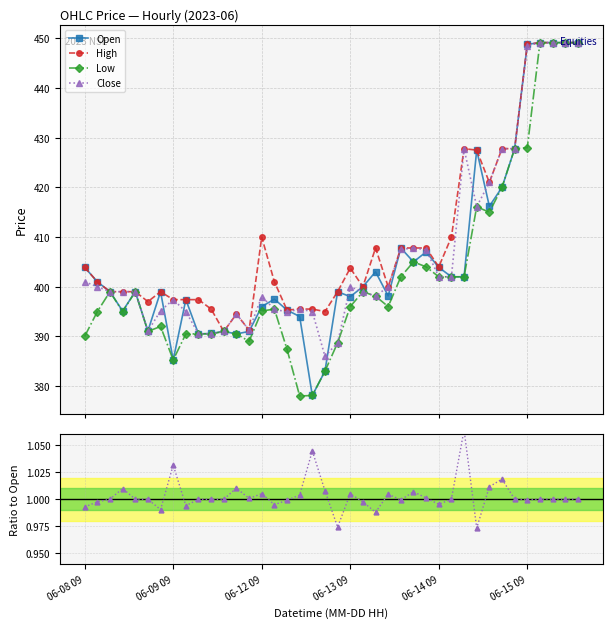

True or false: Low and Open intersect in this chart.

False